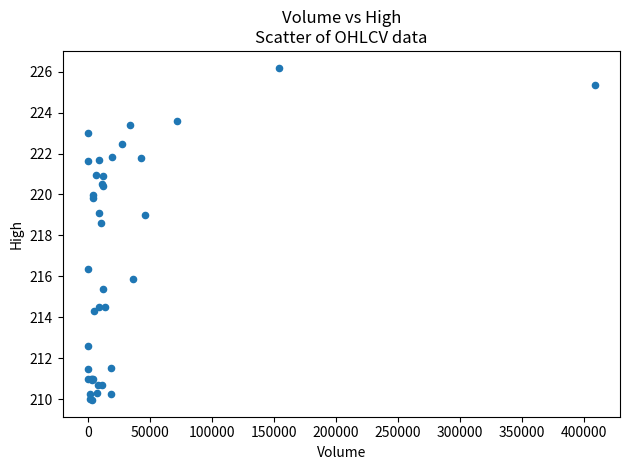

What Y value in the scatter plot is closest to 218?

218.6